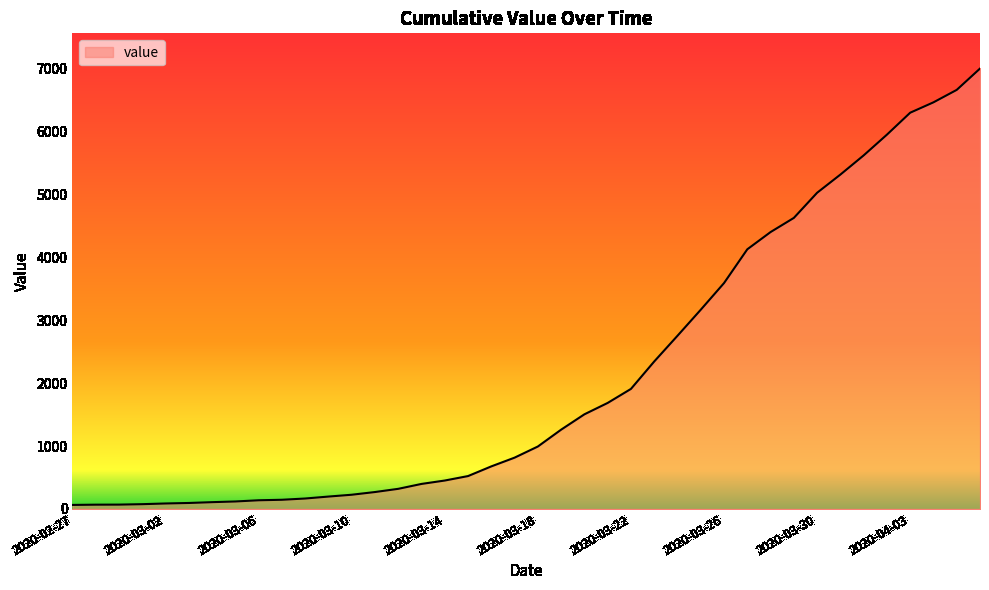

What is the greatest value displayed?

7003